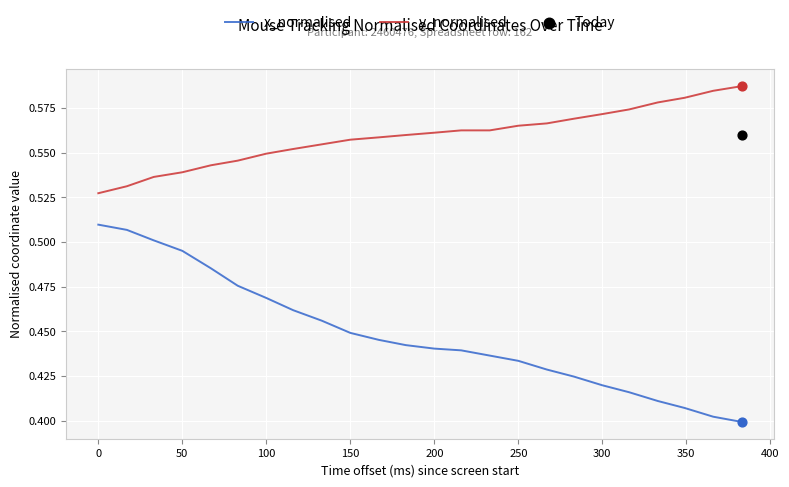

What are all the series names shown in the legend?

x_normalised, y_normalised